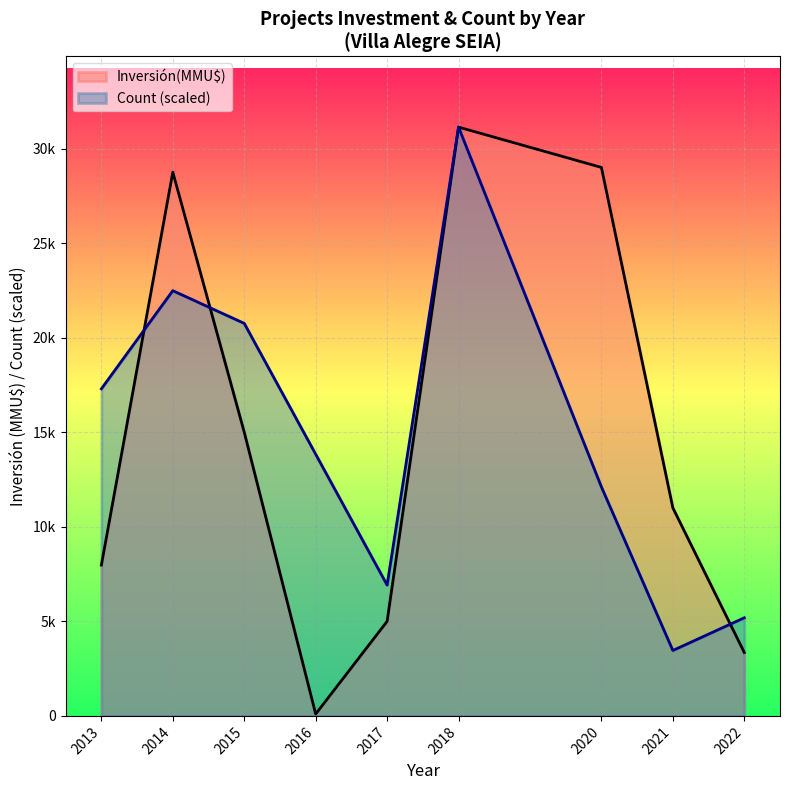

What is the smallest value displayed?

2